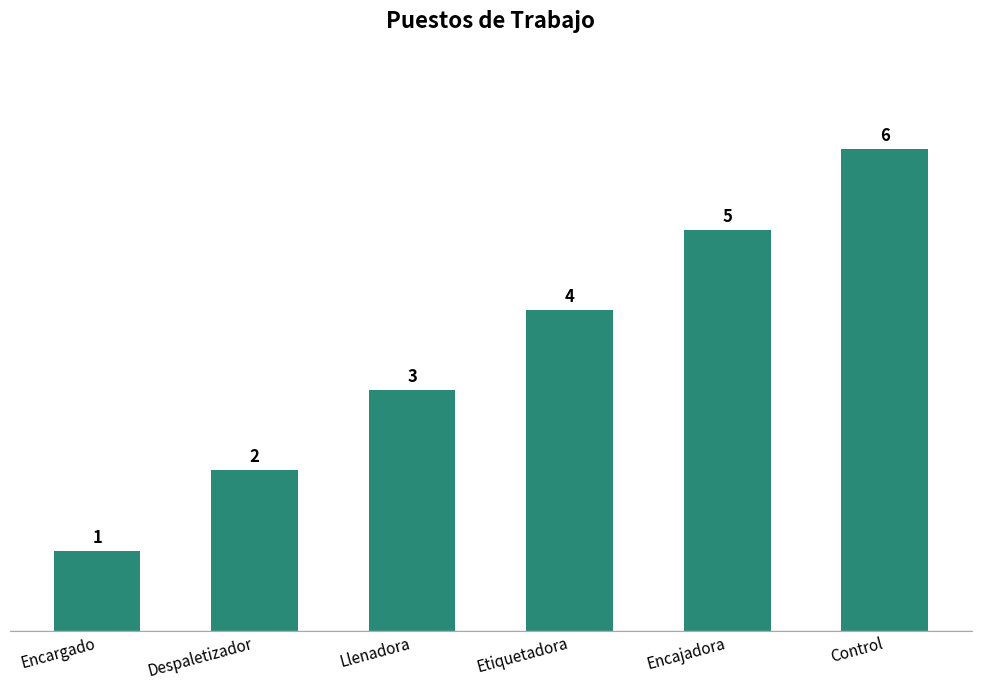

Between Etiquetadora and Llenadora, which is larger?

Etiquetadora